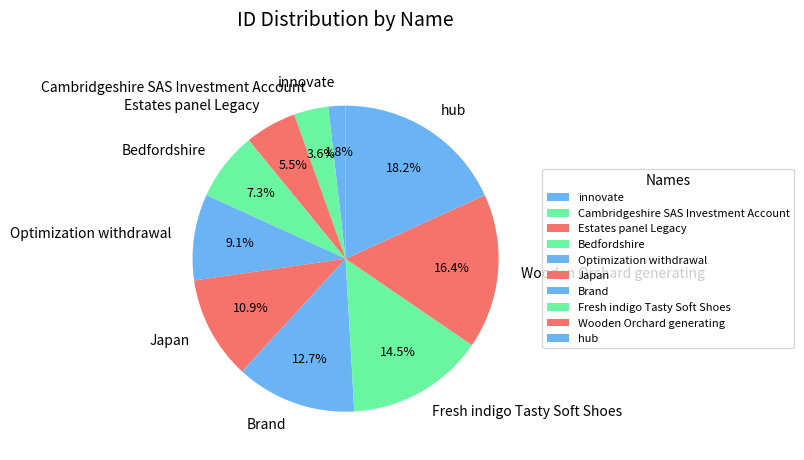

Is it true that Fresh indigo Tasty Soft Shoes is 1% of the pie?

False